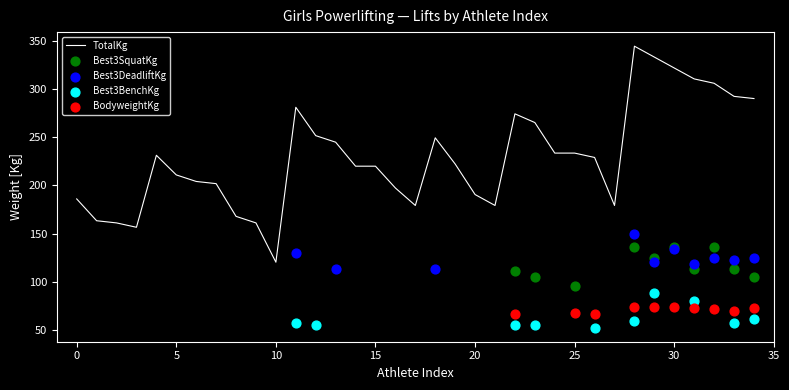

What are all the series names shown in the legend?

BodyweightKg, Best3SquatKg, Best3BenchKg, Best3DeadliftKg, TotalKg